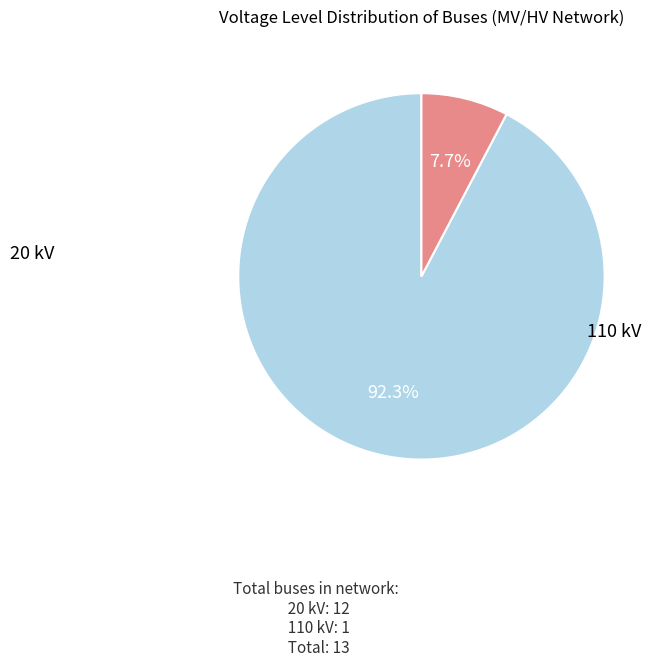

How many segments does this pie chart have?

2